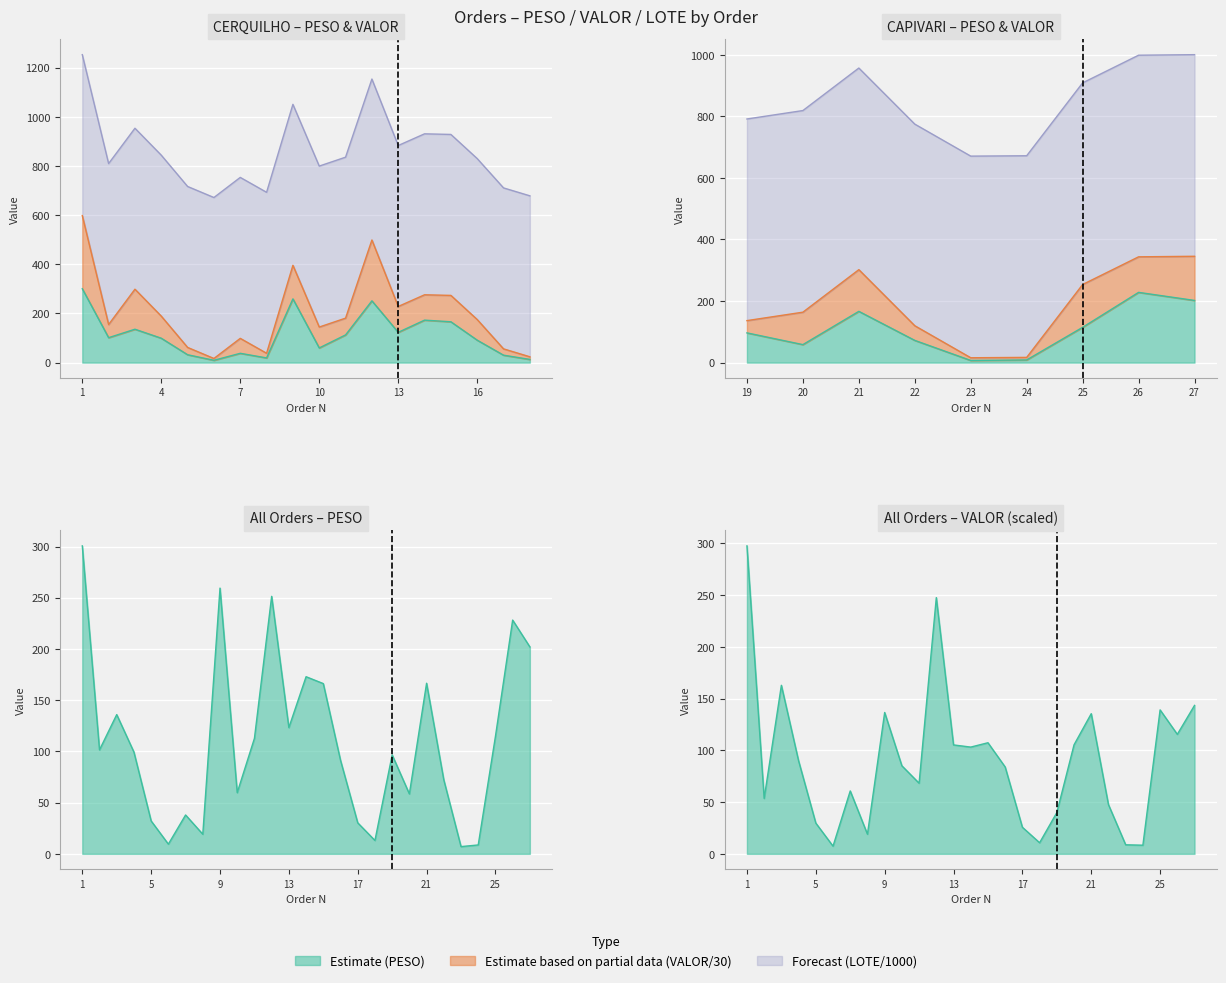

Reading right to left, extract all data points from this chart.

PESO: 202.0	228.2	114.7	8.7	7.1	72.2	166.6	58.5	96.6	13.1	30.3	91.4	166.2	172.9	123.2	251.4	112.7	59.7	259.4	19.2	37.9	9.5	32.1	99.3	135.9	101.5	300.6
VALOR: 143.4	115.5	139.1	8.4	8.8	47.6	135.4	105.3	39.9	10.7	25.7	83.9	107.4	103.2	105.3	247.6	68.3	85.1	136.6	19.0	60.8	7.4	29.7	89.9	162.9	53.5	297.6